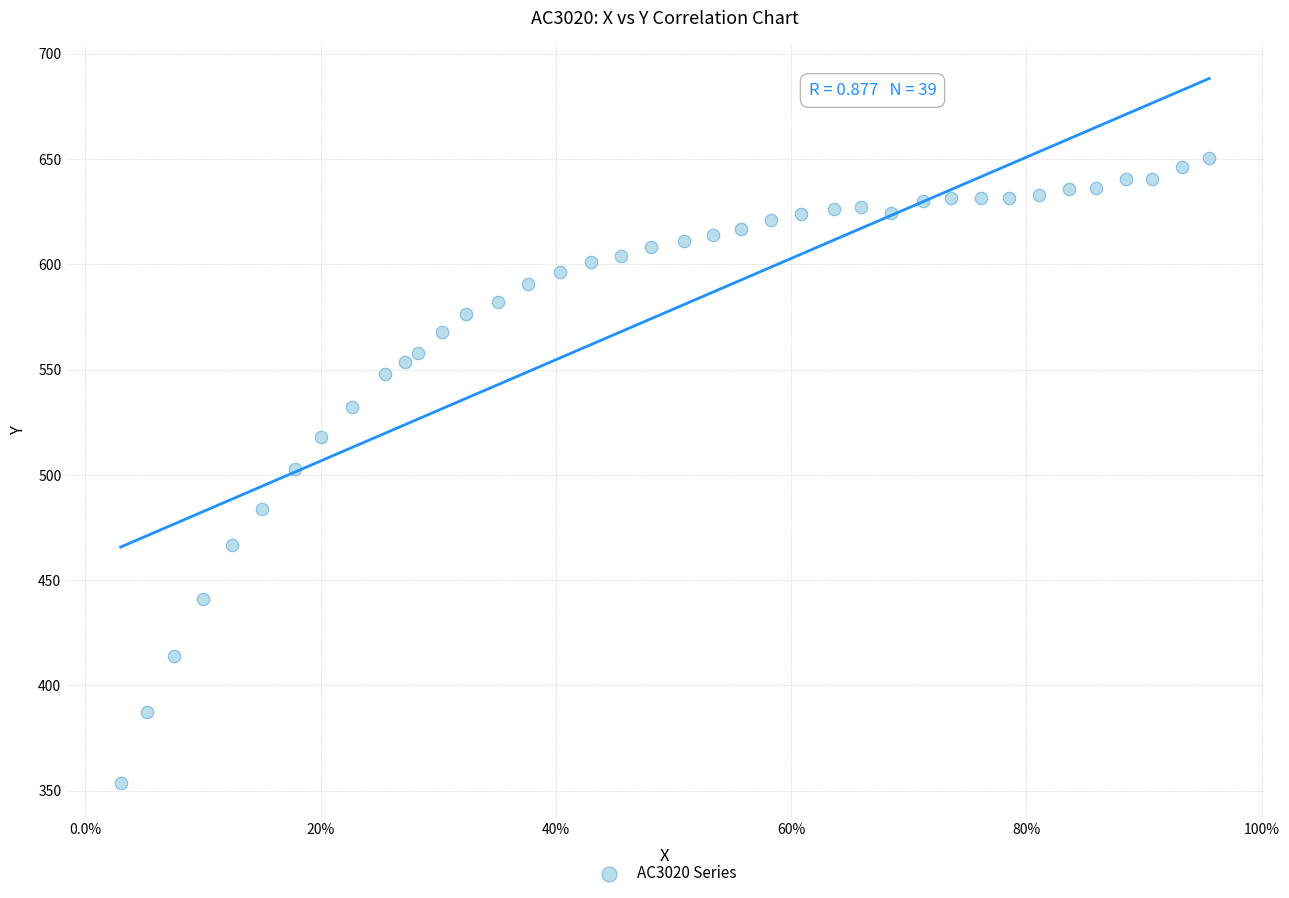

What is the range of Y values (max minus min)?

296.7